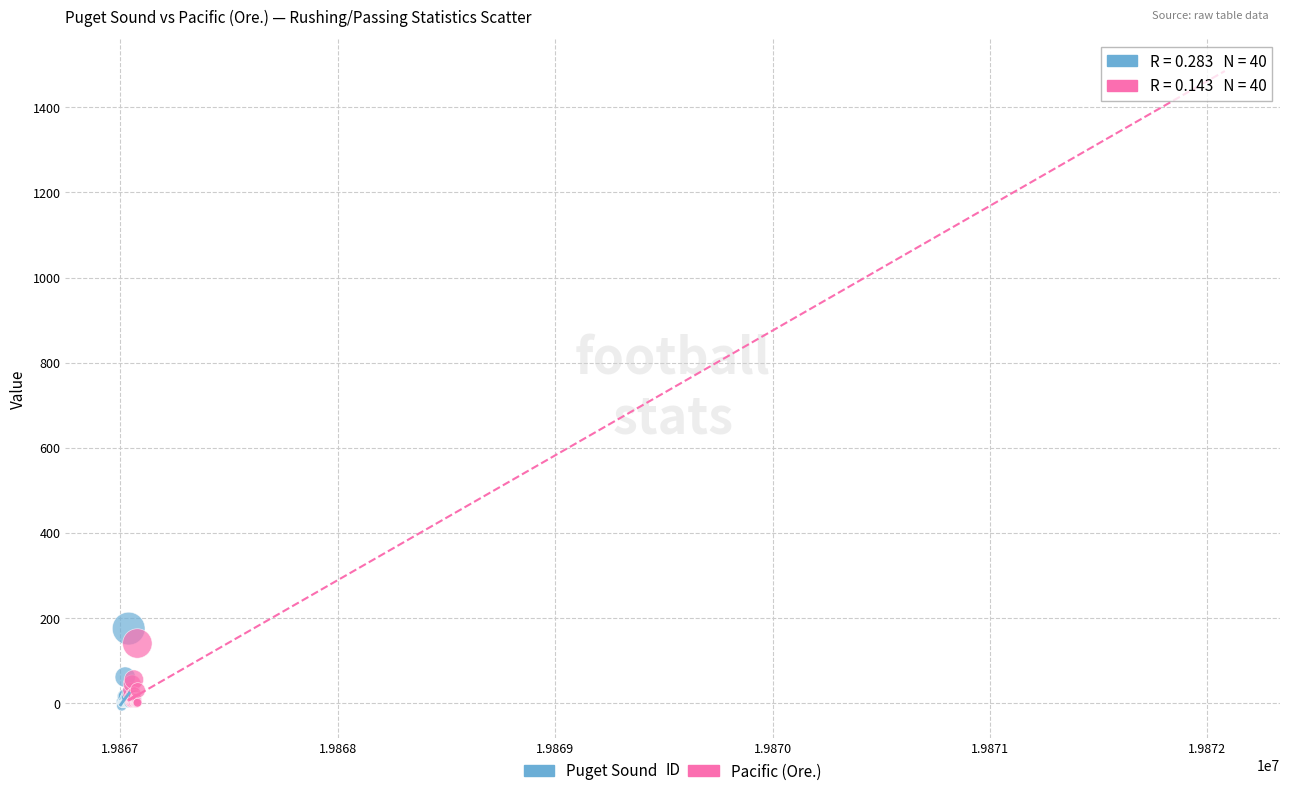

Which series has the largest Y range (max minus min)?

Puget Sound